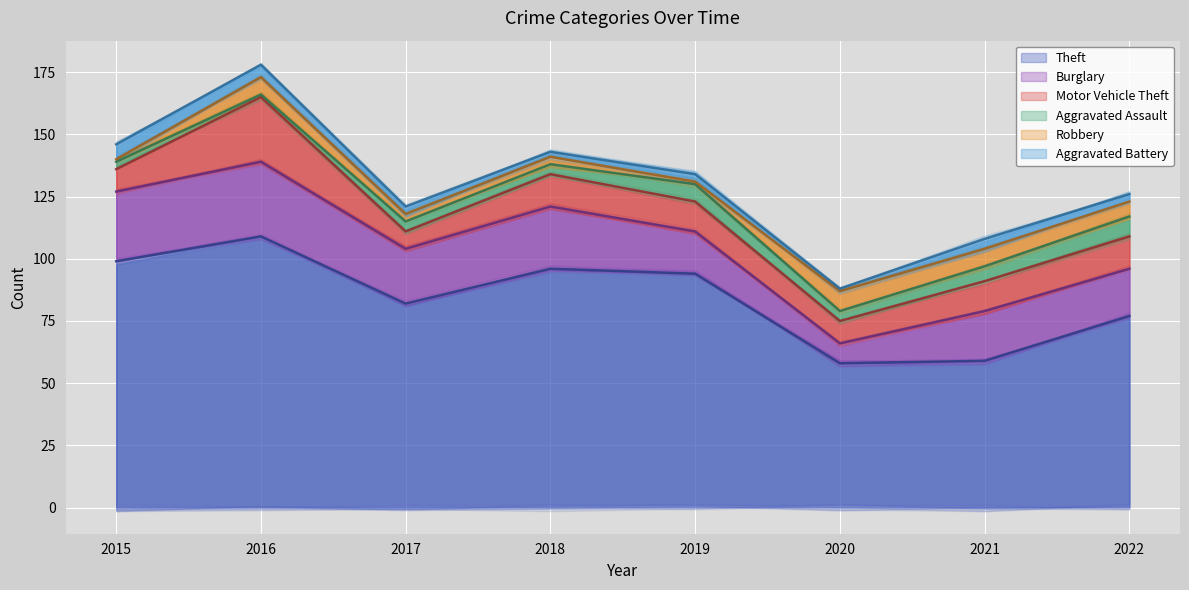

True or false: Burglary and Aggravated Assault intersect in this chart.

False